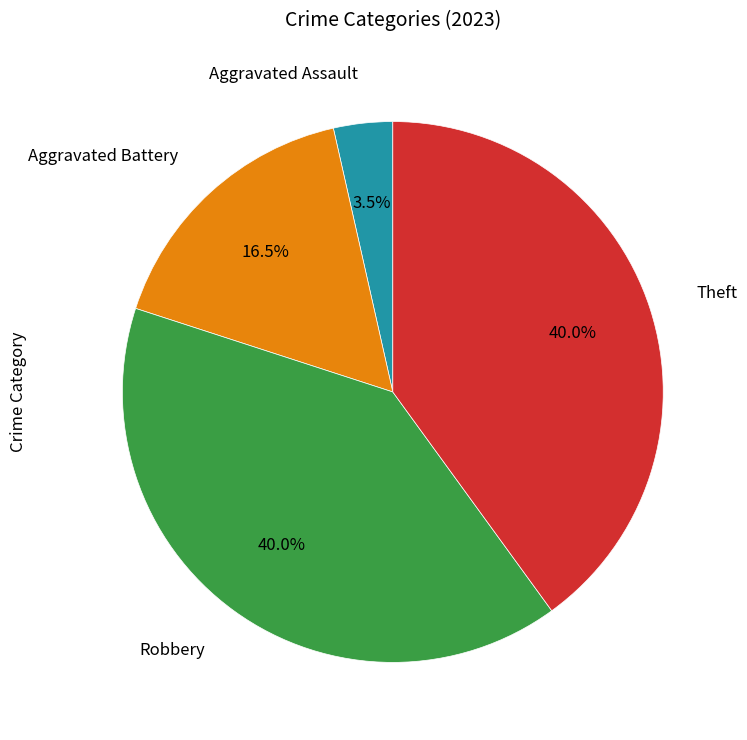

Is there a majority slice in this chart?

No